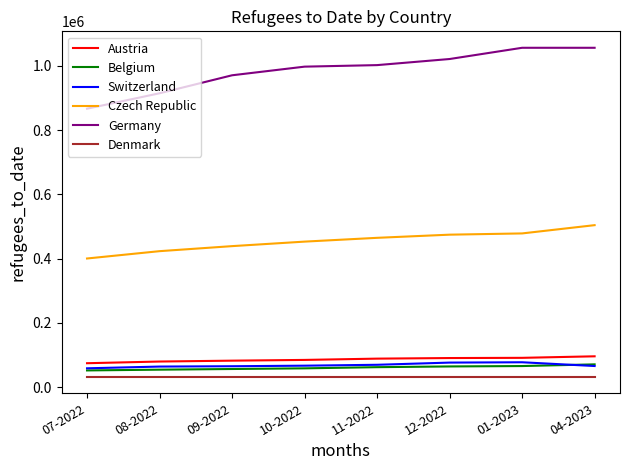

True or false: Germany and Denmark cross at least once.

False